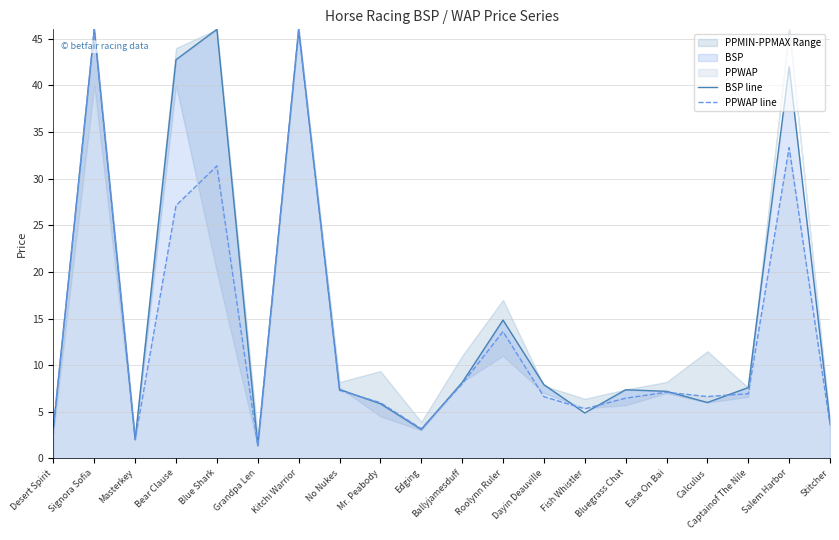

True or false: PPWAP line has more than 0 interior local peaks.

True